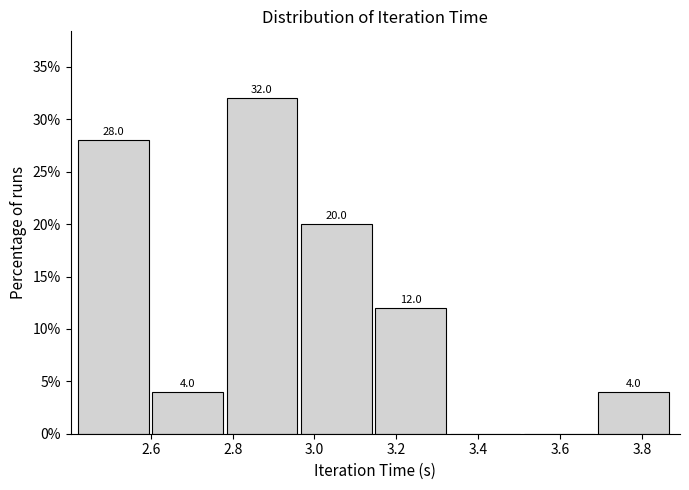

Which range on the x-axis has the tallest bar?

2.78 to 2.96